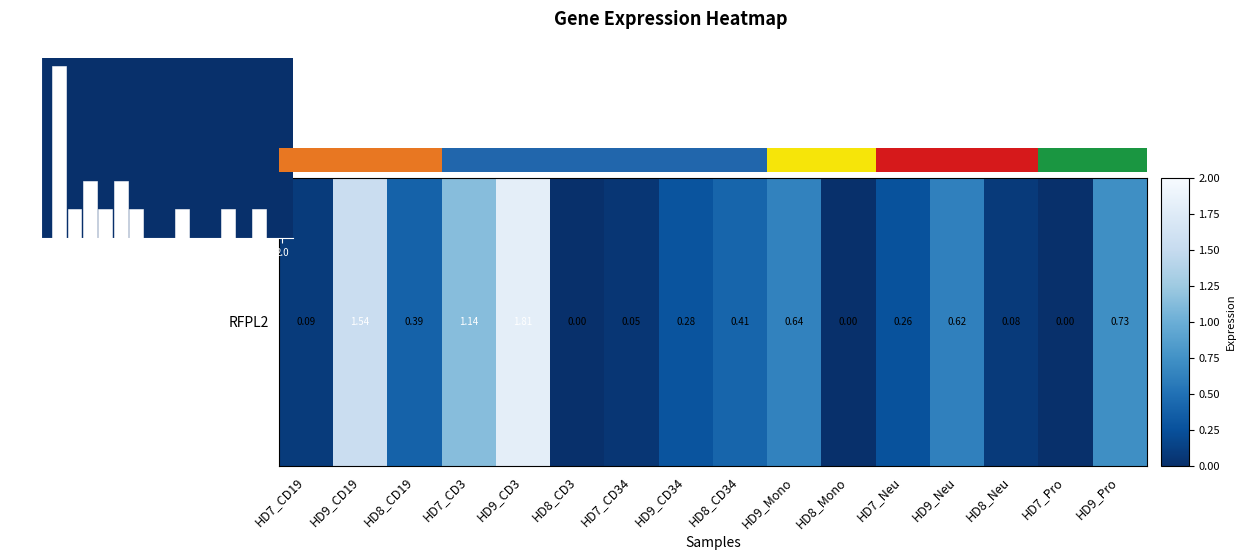

What is the maximum value shown in the chart?

6